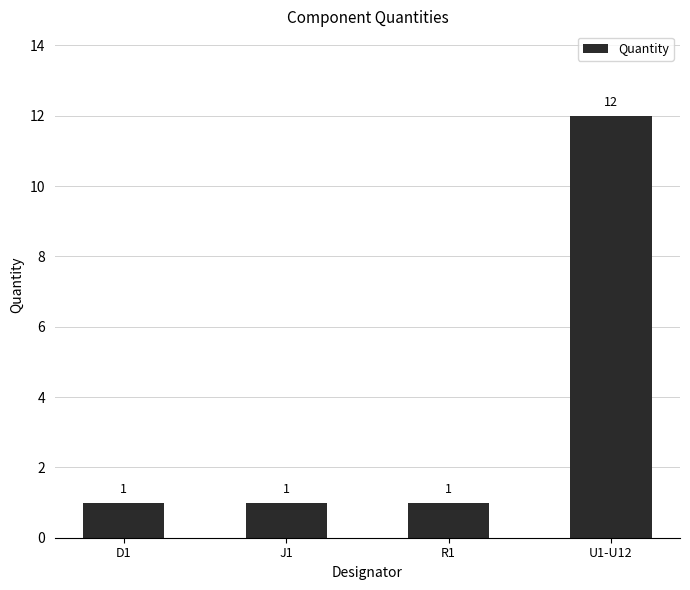

The value at J1 is 1. True or false?

True